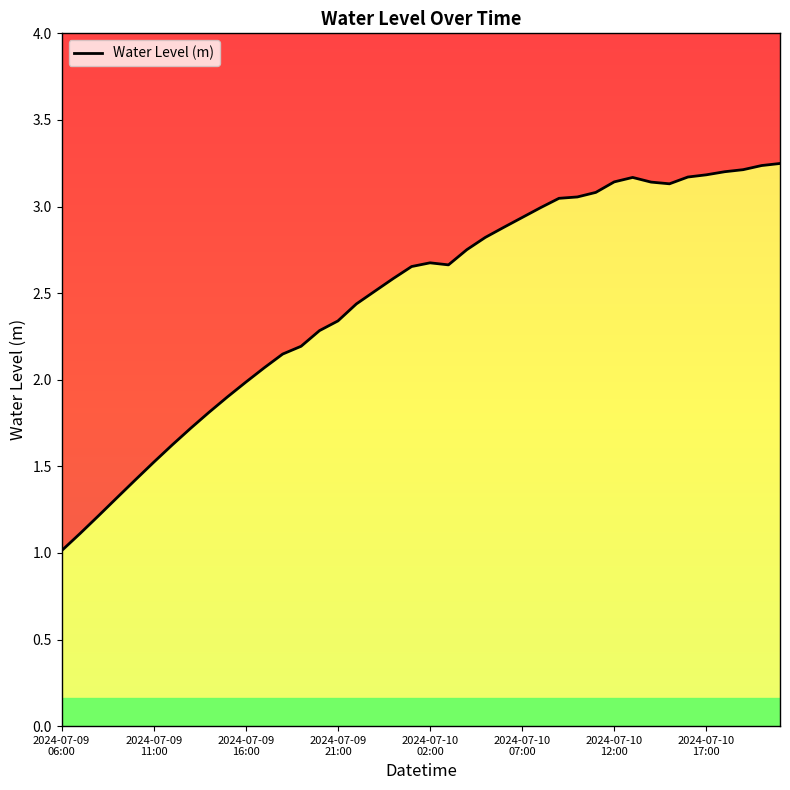

What value does the data have at 27?

3.0